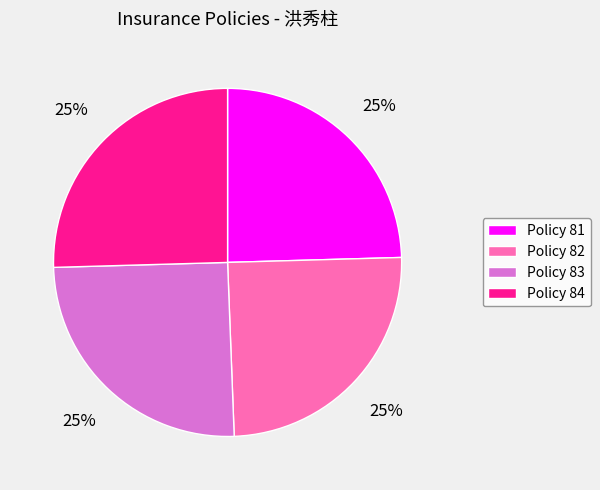

True or false: Policy 82 accounts for 25% of the total.

True